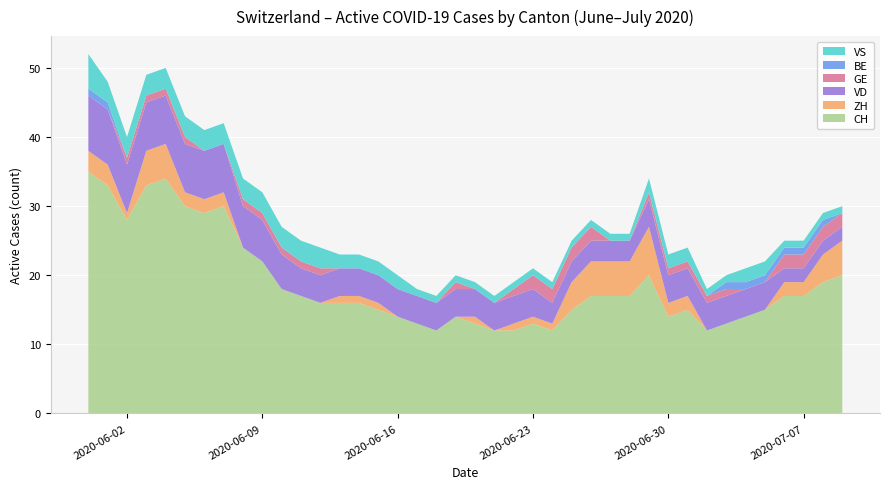

Reading left to right, extract all data points from this chart.

CH: 0=35	1=33	2=28	3=33	4=34	5=30	6=29	7=30	8=24	9=22	10=18	11=17	12=16	13=16	14=16	15=15	16=14	17=13	18=12	19=14	20=13	21=12	22=12	23=13	24=12	25=15	26=17	27=17	28=17	29=20	30=14	31=15	32=12	33=13	34=14	35=15	36=17	37=17	38=19	39=20
ZH: 0=3	1=3	2=1	3=5	4=5	5=2	6=2	7=2	8=0	9=0	10=0	11=0	12=0	13=1	14=1	15=1	16=0	17=0	18=0	19=0	20=1	21=0	22=1	23=1	24=1	25=4	26=5	27=5	28=5	29=7	30=2	31=2	32=0	33=0	34=0	35=0	36=2	37=2	38=4	39=5
VD: 0=8	1=8	2=7	3=7	4=7	5=7	6=7	7=7	8=6	9=6	10=5	11=4	12=4	13=4	14=4	15=4	16=4	17=4	18=4	19=4	20=4	21=4	22=4	23=4	24=3	25=3	26=3	27=3	28=3	29=4	30=4	31=4	32=4	33=4	34=4	35=4	36=2	37=2	38=2	39=2
GE: 0=0	1=0	2=1	3=1	4=1	5=1	6=0	7=0	8=1	9=1	10=1	11=1	12=1	13=0	14=0	15=0	16=0	17=0	18=0	19=1	20=0	21=0	22=1	23=2	24=2	25=2	26=2	27=0	28=0	29=1	30=1	31=1	32=1	33=1	34=0	35=0	36=2	37=2	38=2	39=2
BE: 0=1	1=1	2=0	3=0	4=0	5=0	6=0	7=0	8=0	9=0	10=0	11=0	12=0	13=0	14=0	15=0	16=0	17=0	18=0	19=0	20=0	21=0	22=0	23=0	24=0	25=0	26=0	27=0	28=0	29=0	30=0	31=0	32=0	33=1	34=1	35=1	36=1	37=1	38=1	39=0
VS: 0=5	1=3	2=3	3=3	4=3	5=3	6=3	7=3	8=3	9=3	10=3	11=3	12=3	13=2	14=2	15=2	16=2	17=1	18=1	19=1	20=1	21=1	22=1	23=1	24=1	25=1	26=1	27=1	28=1	29=2	30=2	31=2	32=1	33=1	34=2	35=2	36=1	37=1	38=1	39=1